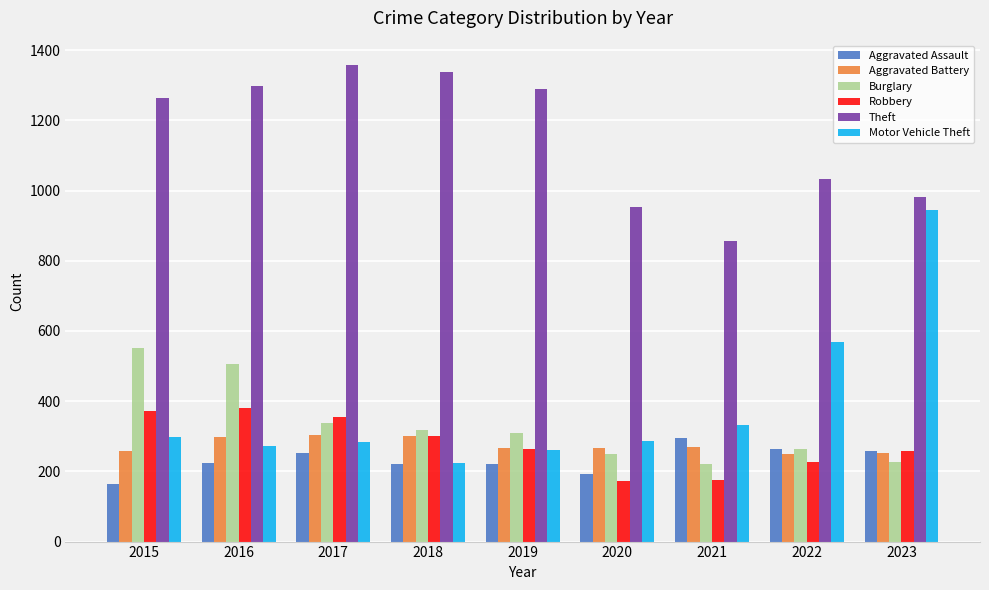

The value of Robbery at 2021 is 175. True or false?

True